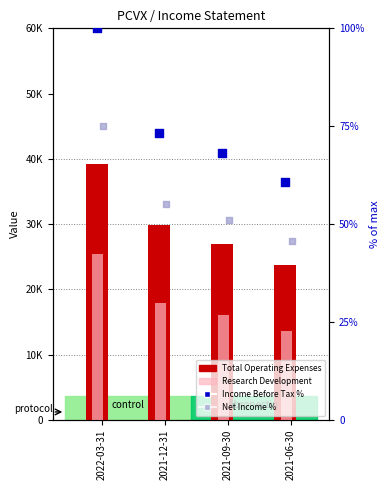

What are all the series names shown in the legend?

Total Operating Expenses, Research Development, Income Before Tax %, Net Income %